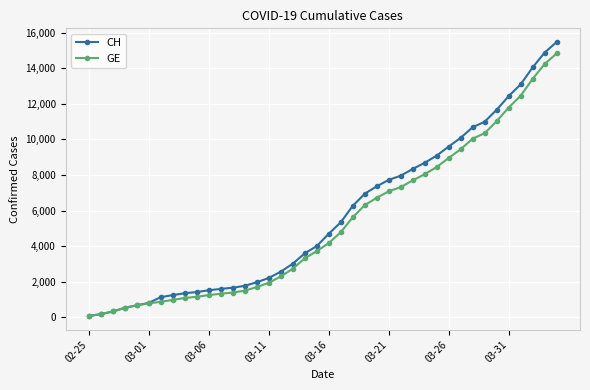

What is the maximum value shown in the chart?

15470